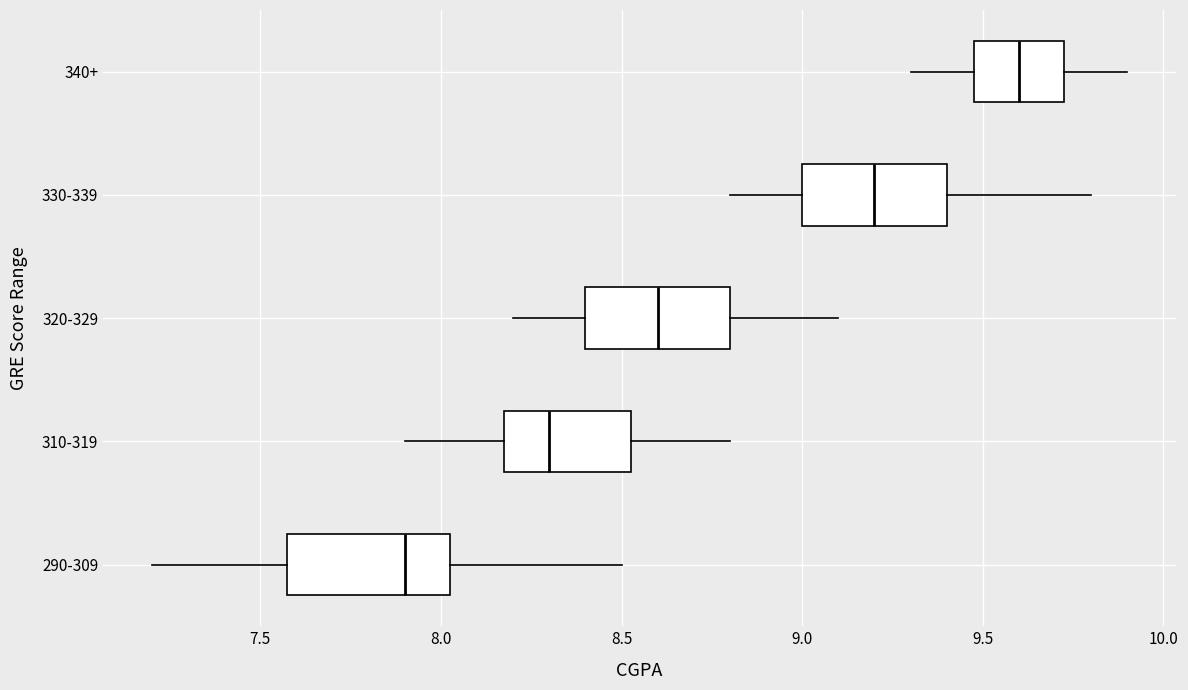

Where is the left edge of the box for 340+ on the x-axis? The values are not printed on the chart, so give them approximately, as read against the axis.

9.50